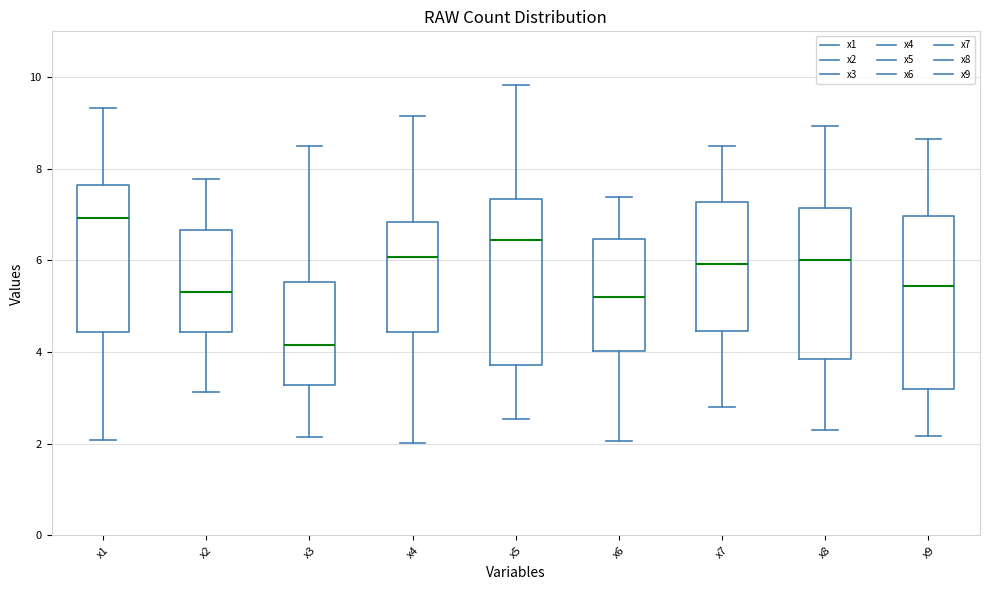

Reading left to right, read every box against the y-axis: the position of its median line, the range the box covers, and the ends of its whiskers. The values are not printed on the chart, so give them approximately, as read against the axis.

x1: median 7.0, box 4.4 to 7.6, whiskers 2.0 to 9.4
x2: median 5.4, box 4.4 to 6.6, whiskers 3.2 to 7.8
x3: median 4.2, box 3.2 to 5.6, whiskers 2.2 to 8.4
x4: median 6.0, box 4.4 to 6.8, whiskers 2.0 to 9.2
x5: median 6.4, box 3.8 to 7.4, whiskers 2.6 to 9.8
x6: median 5.2, box 4.0 to 6.4, whiskers 2.0 to 7.4
x7: median 6.0, box 4.4 to 7.2, whiskers 2.8 to 8.4
x8: median 6.0, box 3.8 to 7.2, whiskers 2.2 to 9.0
x9: median 5.4, box 3.2 to 7.0, whiskers 2.2 to 8.6